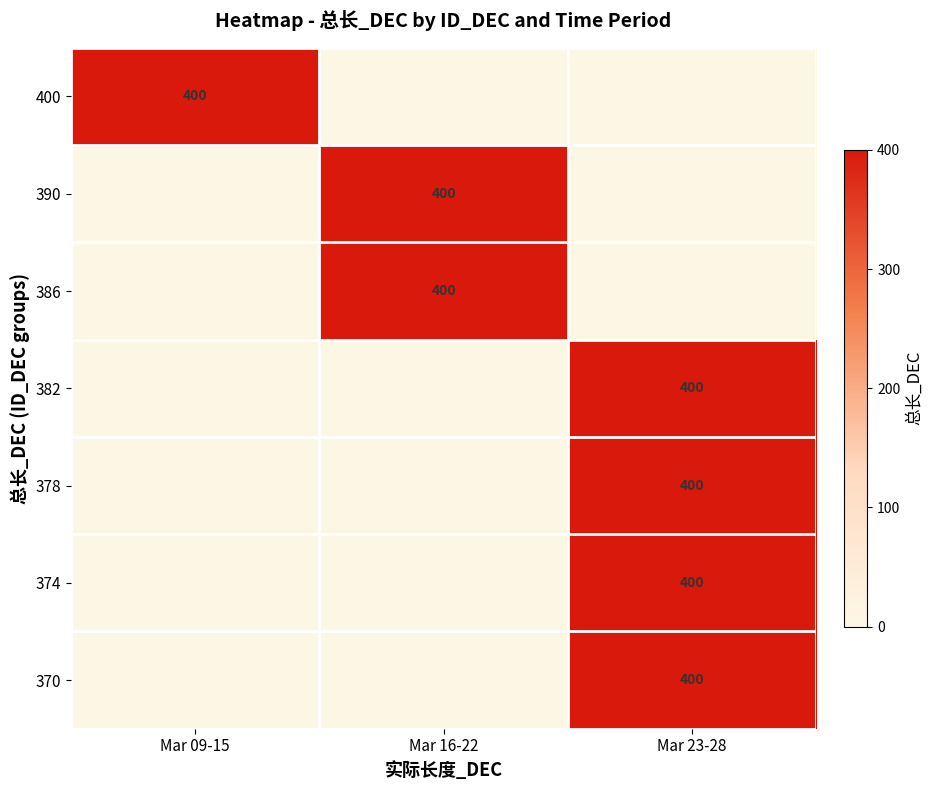

True or false: 390 has a value of 533 at Mar 16-22.

False